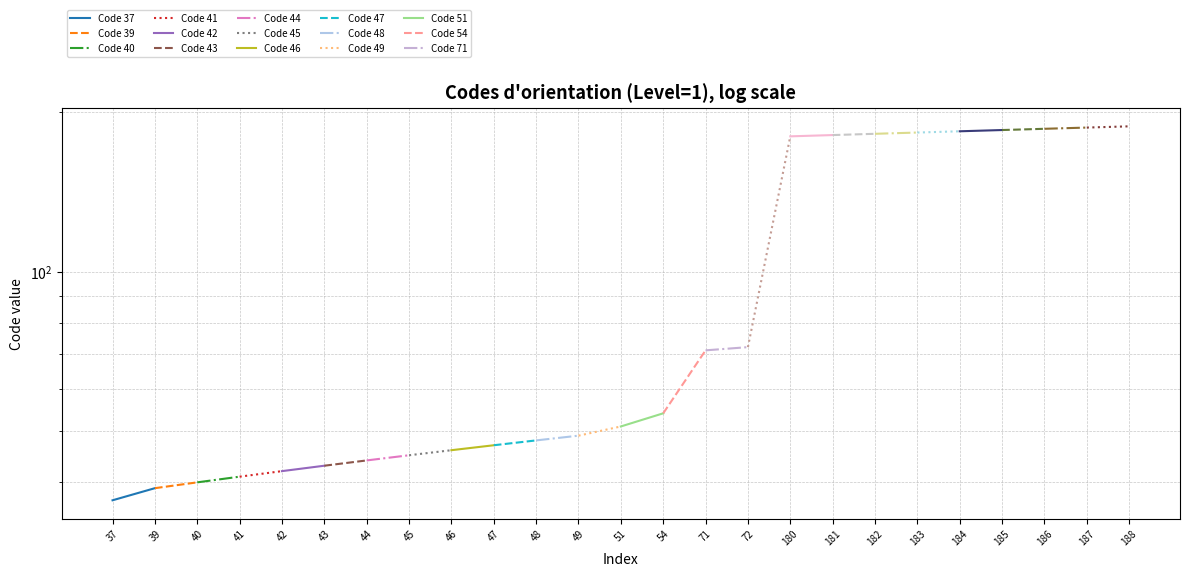

What is the value of the 15th point from the left?

71